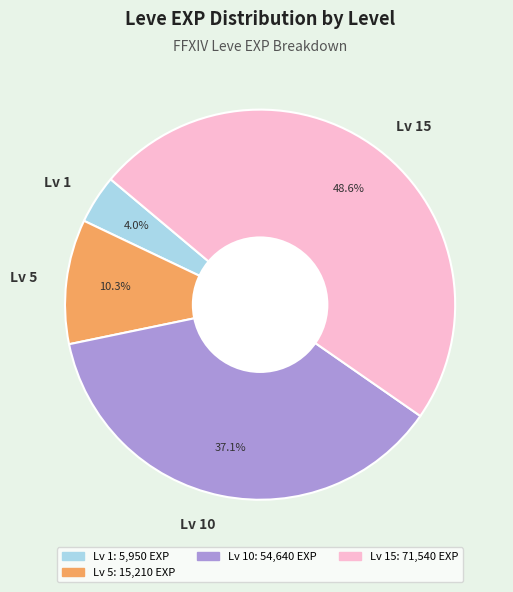

What is the largest slice in the pie chart?

Lv 15